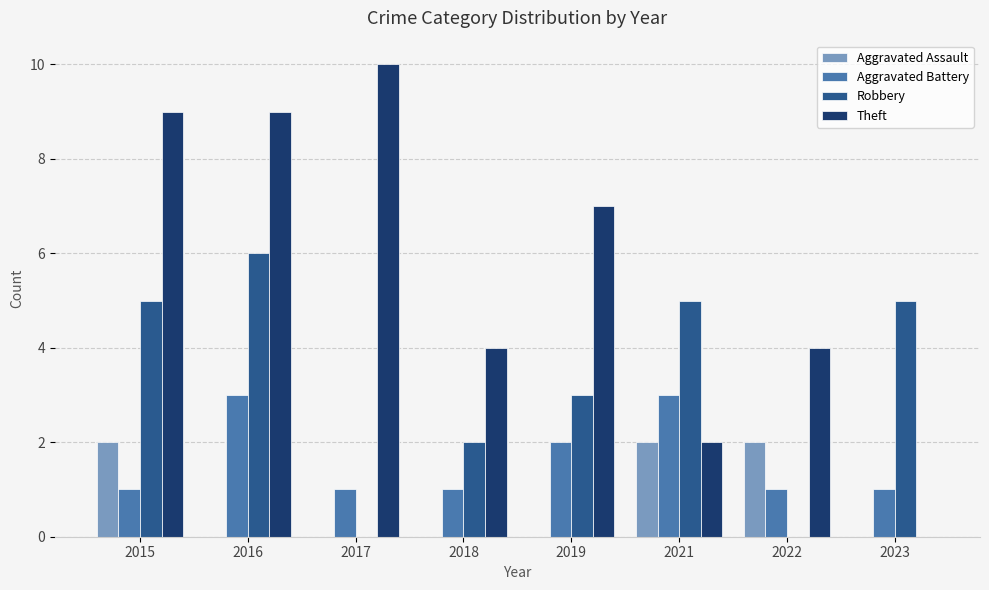

Which series has the largest range (max minus min)?

Theft